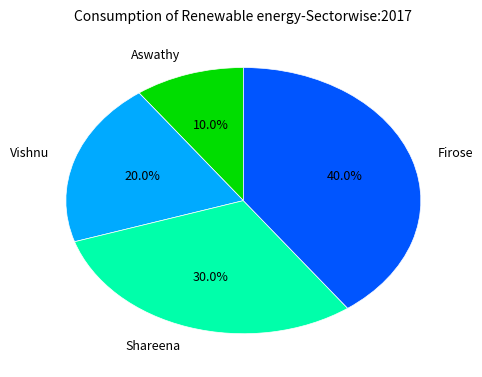

Which category has the smallest portion of the pie?

Aswathy